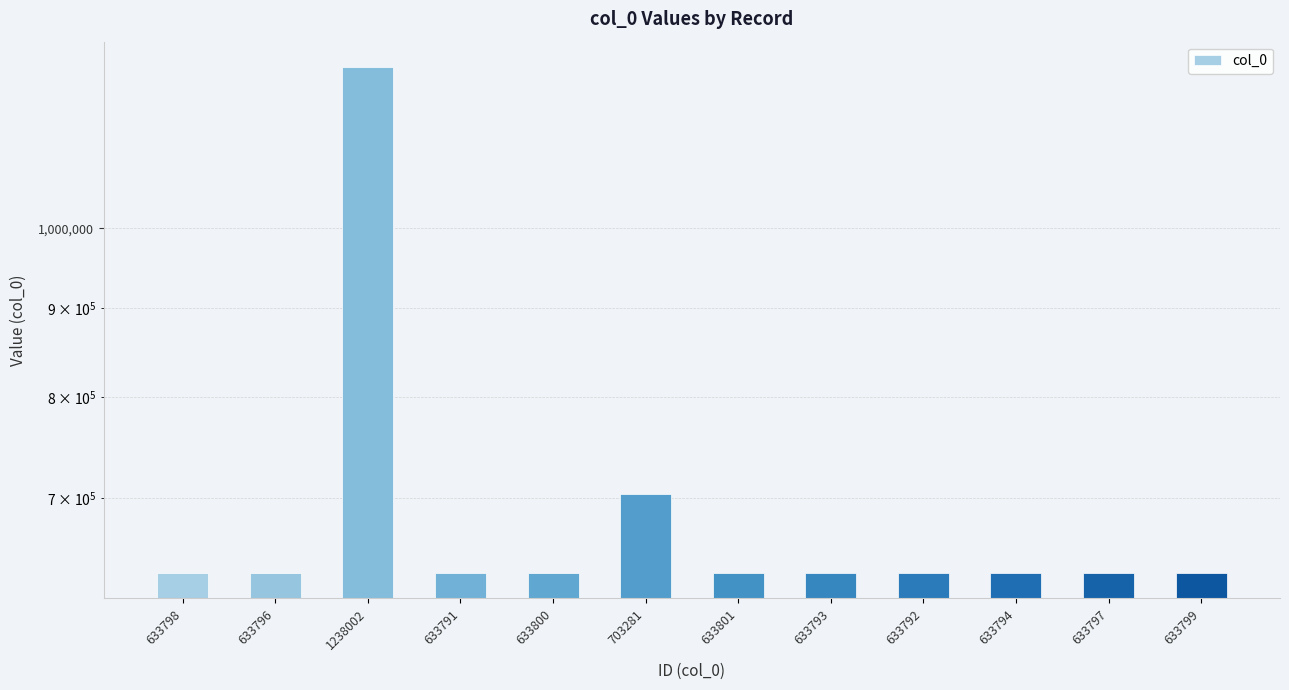

The chart shows a value of 633800 at 633800. True or false?

True